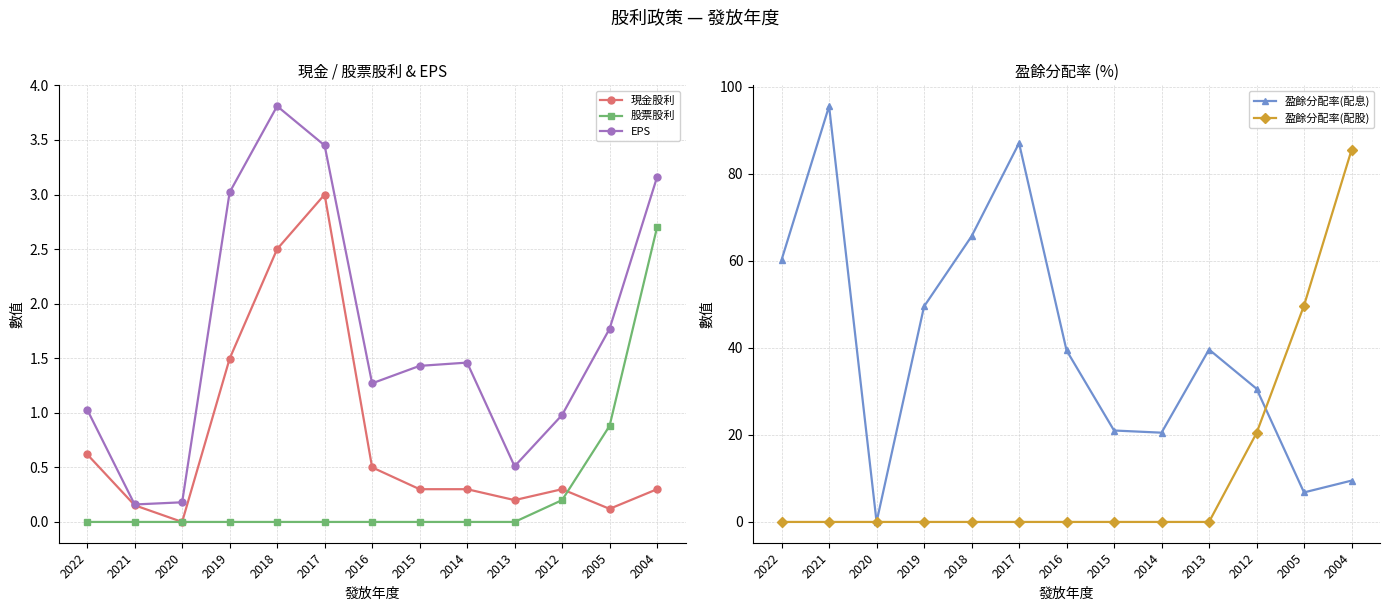

True or false: 盈餘分配率(配股) has more than 1 points higher than both neighbors.

False